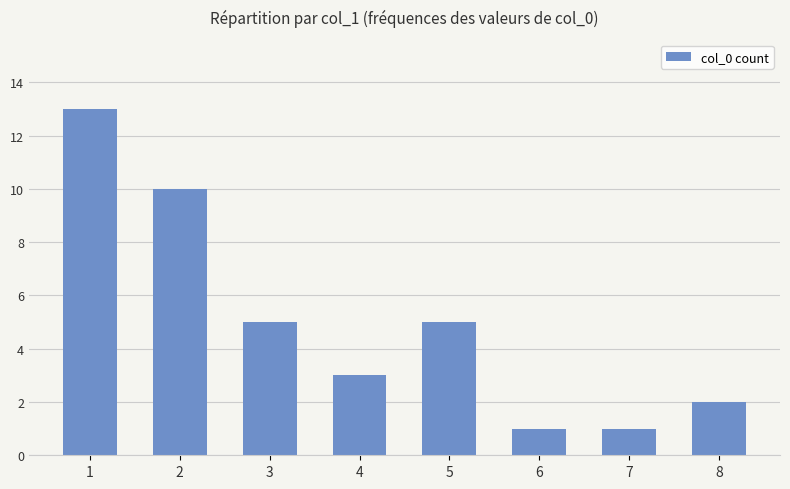

What is the change in value from 2 to 6?

-9